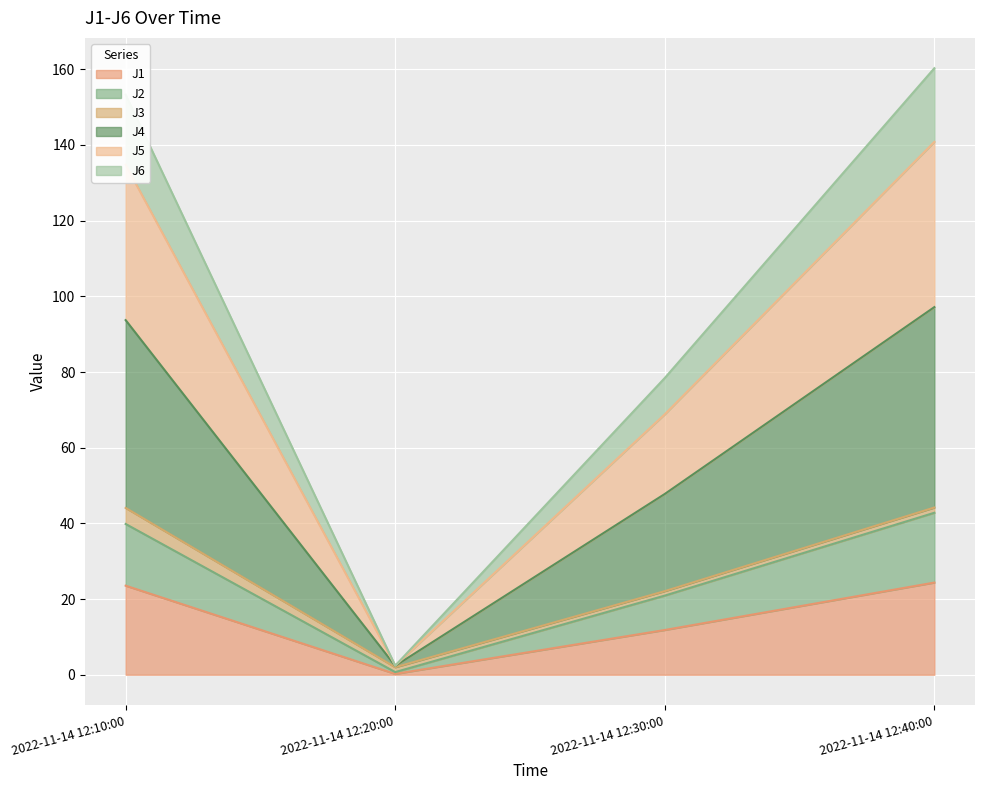

The J1 series shows 24.4 at 2022-11-14 12:40:00. True or false?

True